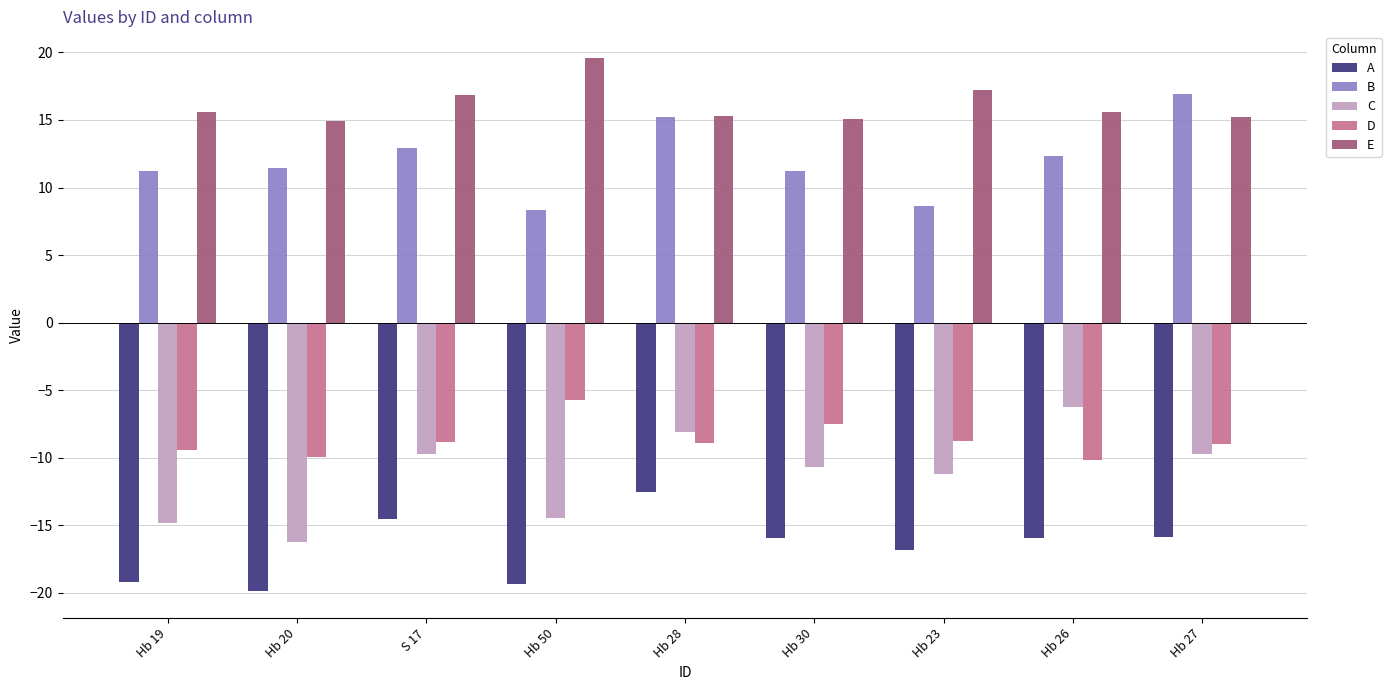

What is the smallest value displayed?

-19.9